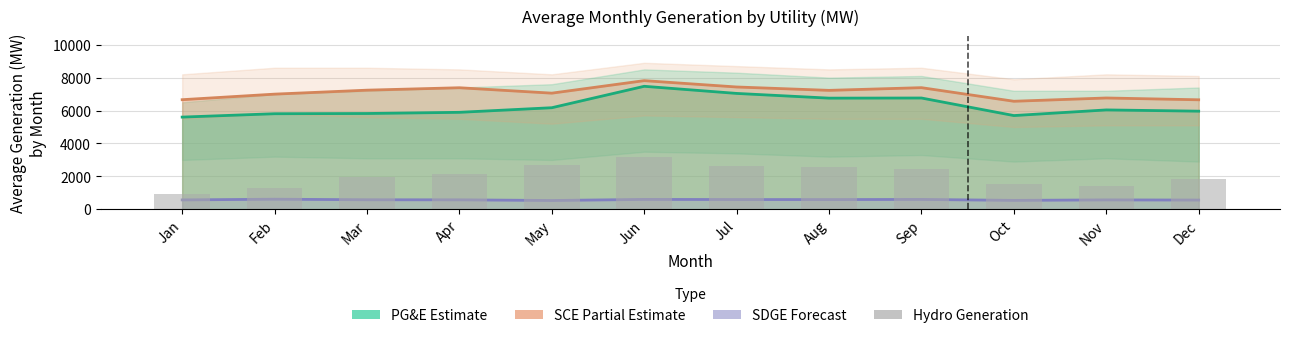

At which label does Hydro Gen (MW) first exceed 2138?

Apr